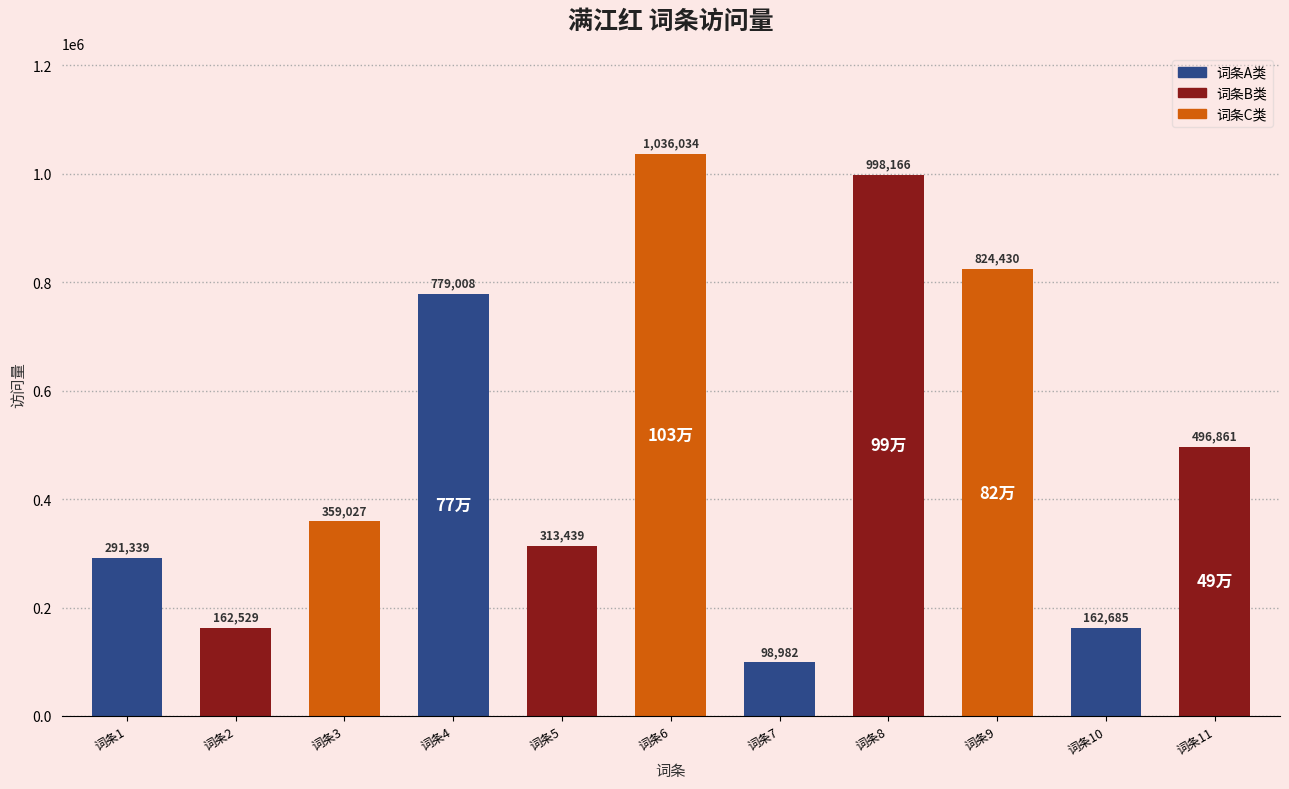

Is it true that the value at 词条2 is 162529?

True